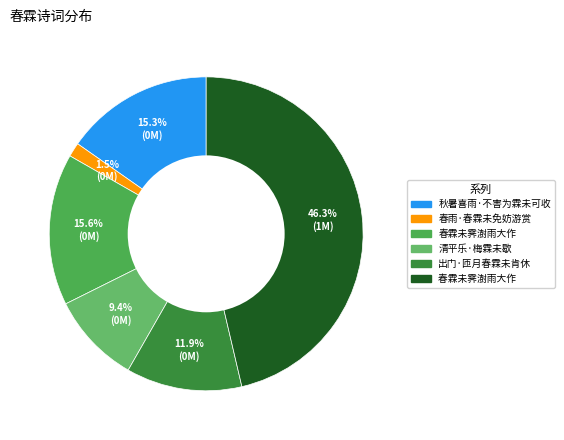

How many segments does this pie chart have?

6